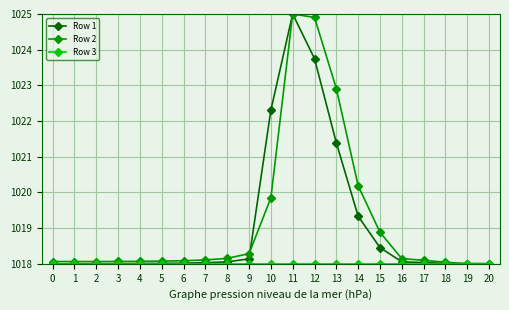

How many lines are shown in the chart?

3